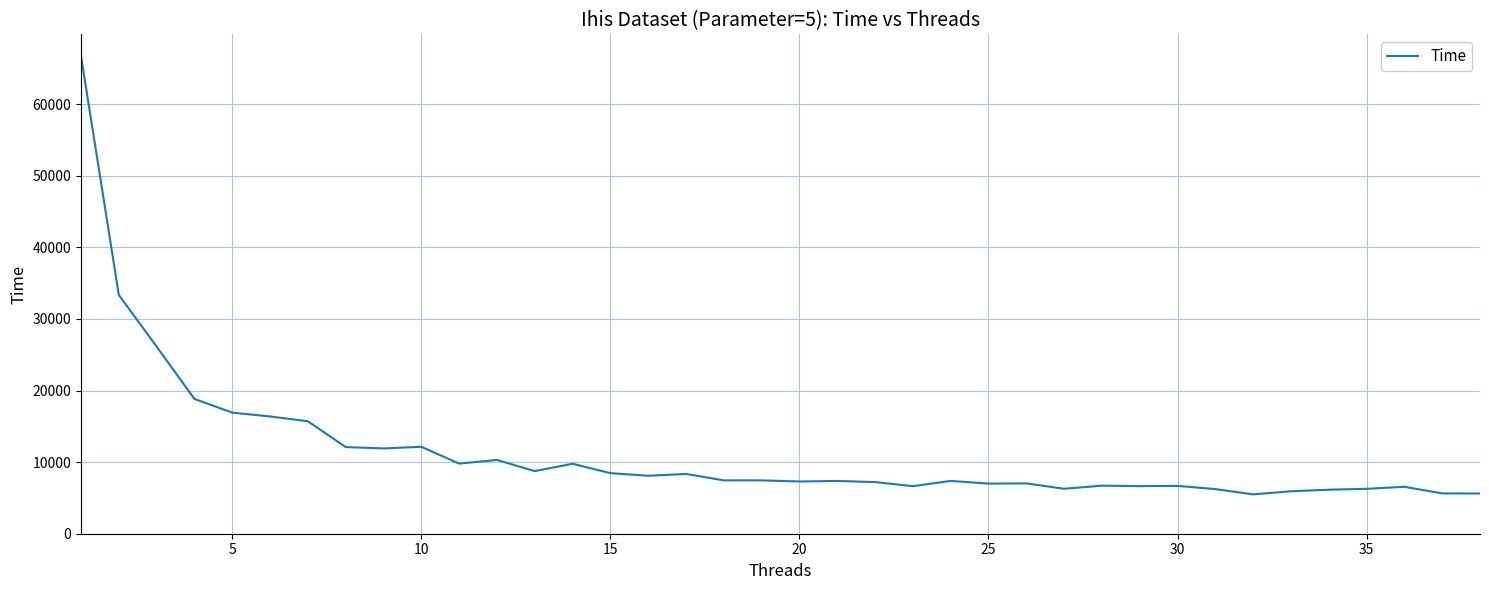

What is the average value?

11387